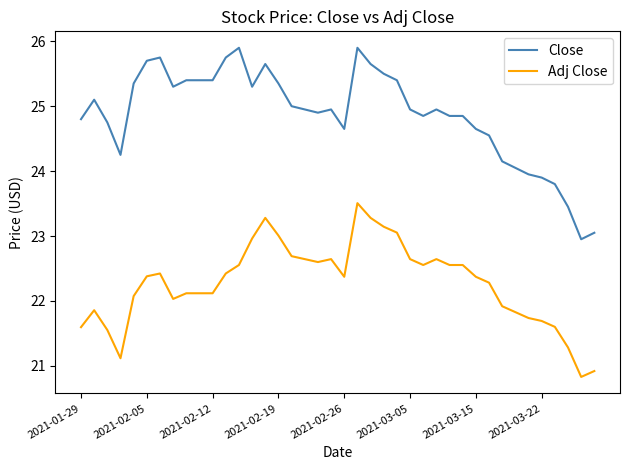

What is the maximum value for Adj Close?

23.5